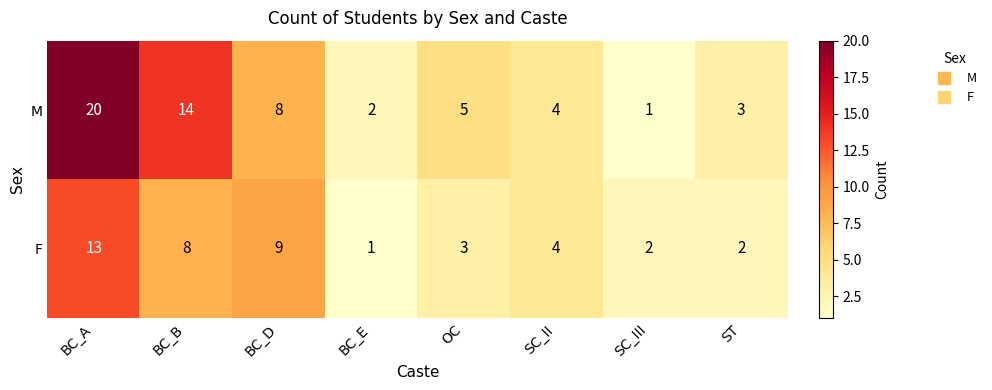

List the series in order of their overall mean, highest first.

M, F